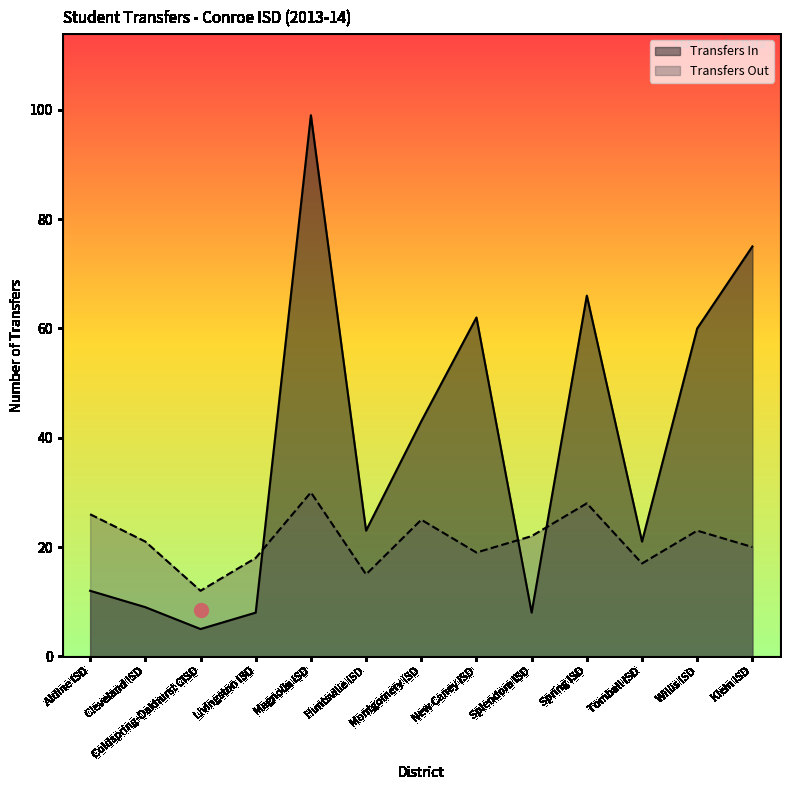

Is the value of Transfers In at Magnolia ISD greater than the value of Transfers Out at Splendora ISD?

Yes